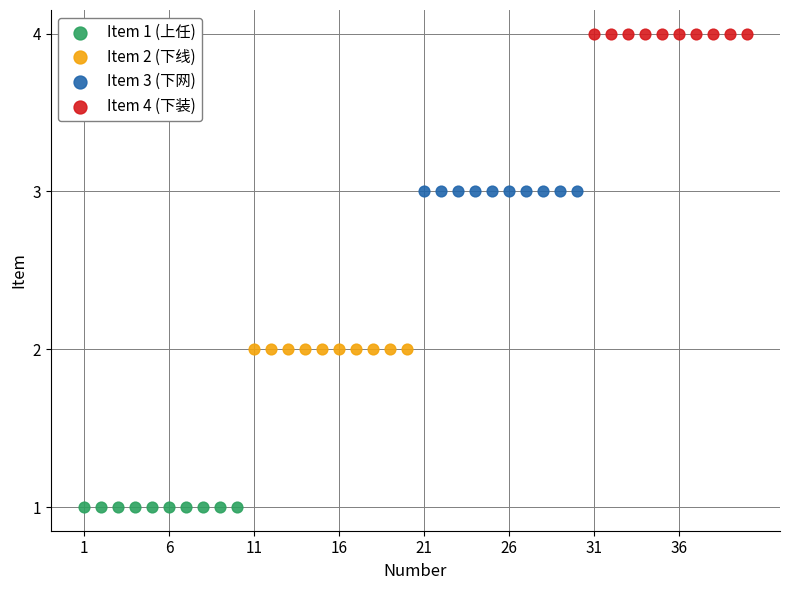

What are all the series names shown in the legend?

Item 1 (上任), Item 2 (下线), Item 3 (下网), Item 4 (下装)